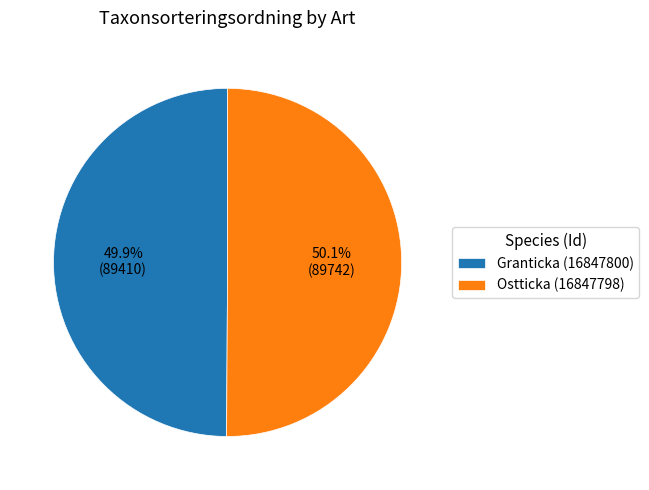

Approximately how many times larger is the value at Ostticka (16847798) compared to Granticka (16847800)?

1.0